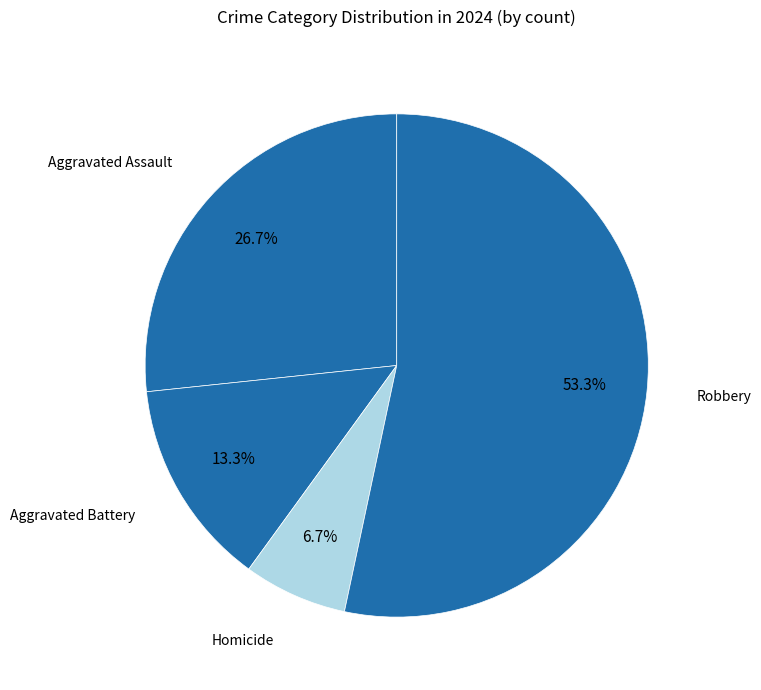

Does Aggravated Assault account for over 50% of the chart?

No